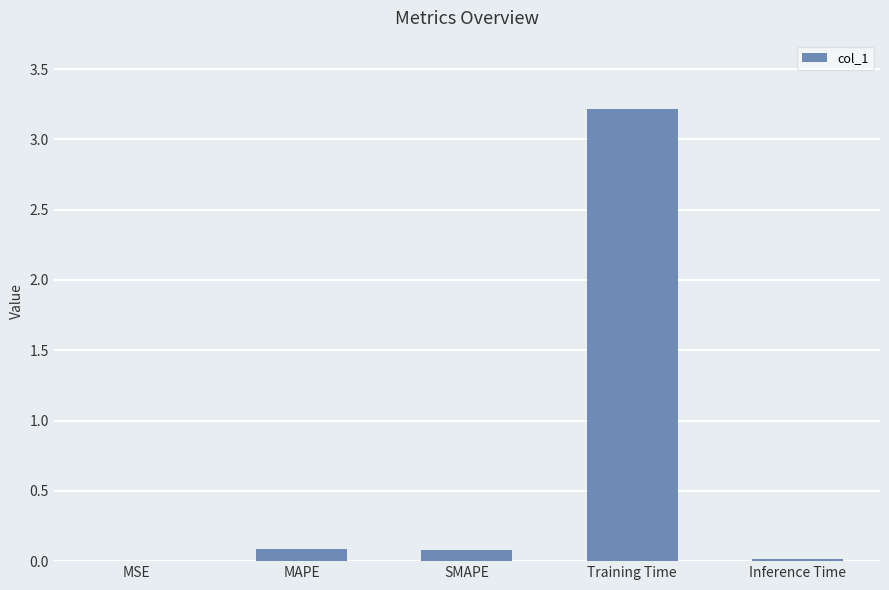

Count the number of categories in the chart.

5